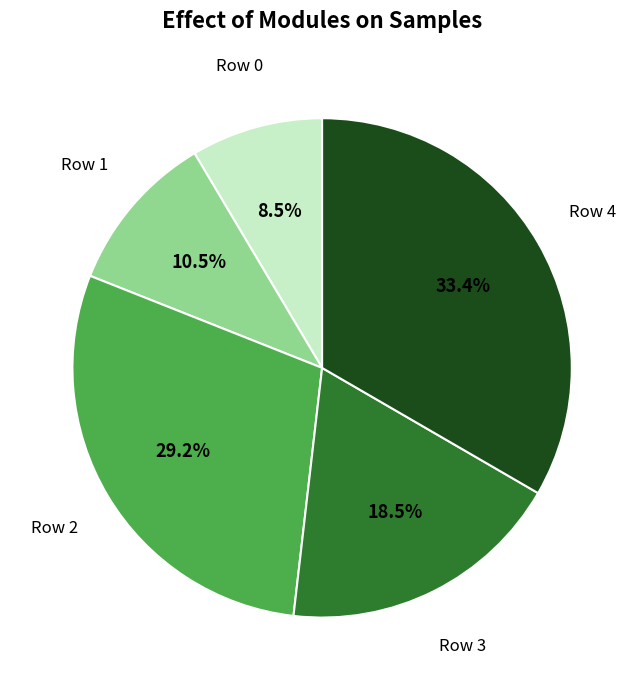

Is there any slice that represents more than half of the pie?

No